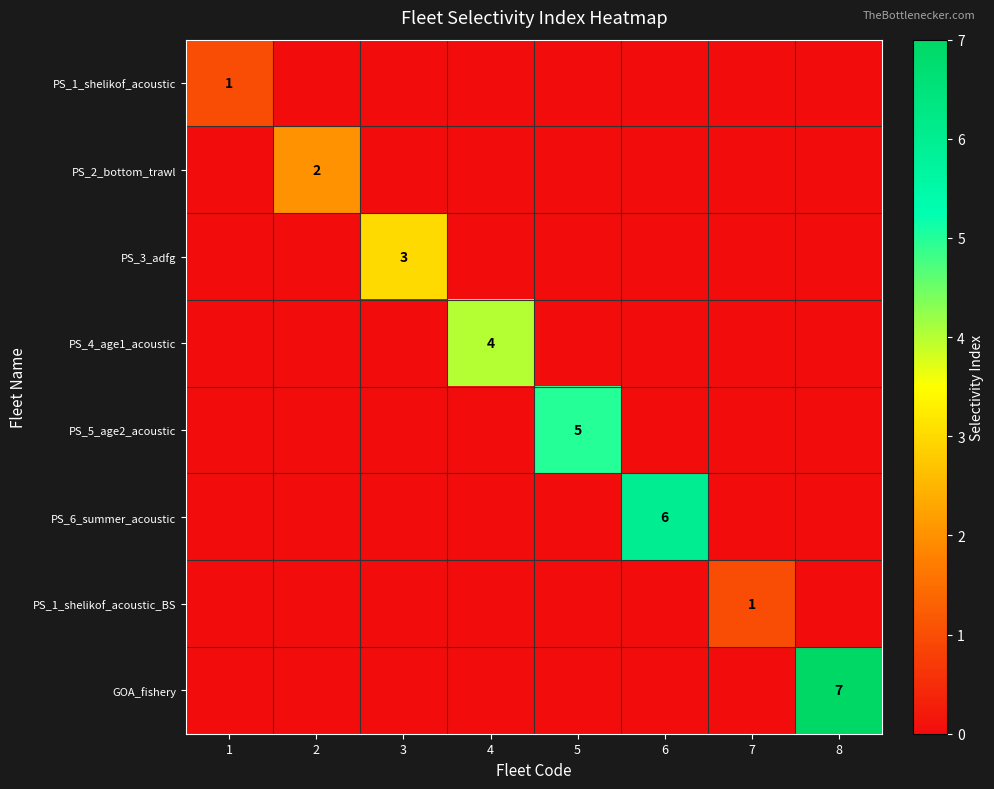

What is the maximum value shown in the chart?

7